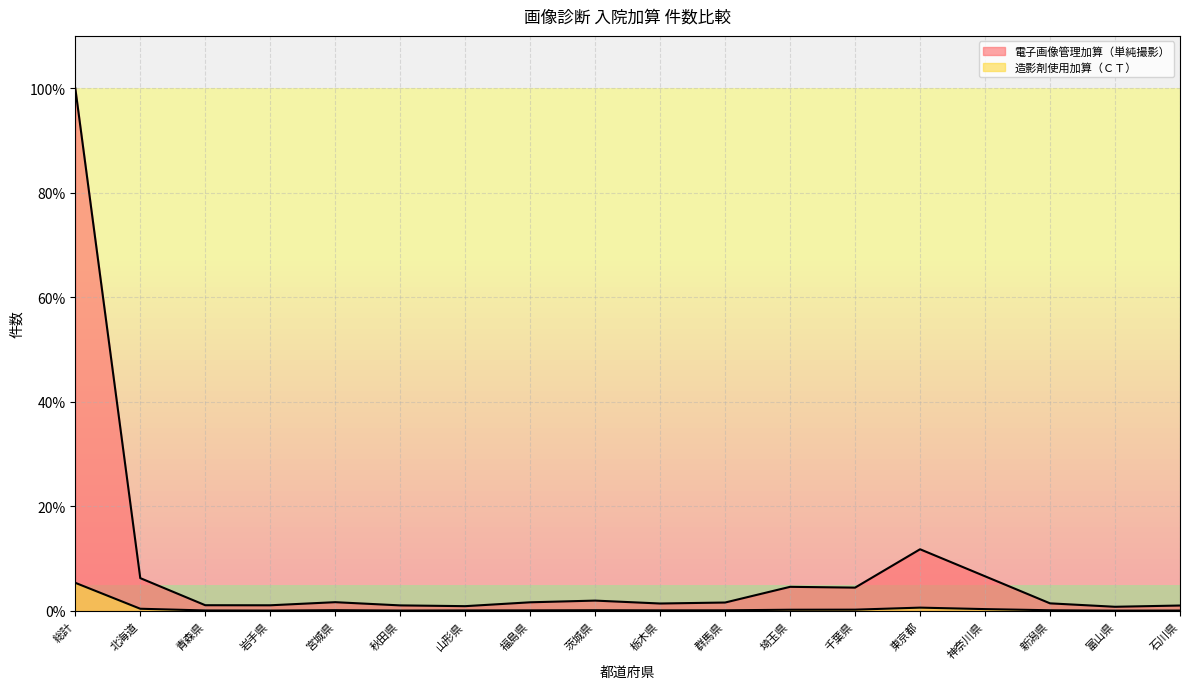

Where is the first local maximum for 造影剤使用加算（ＣＴ）?

宮城県